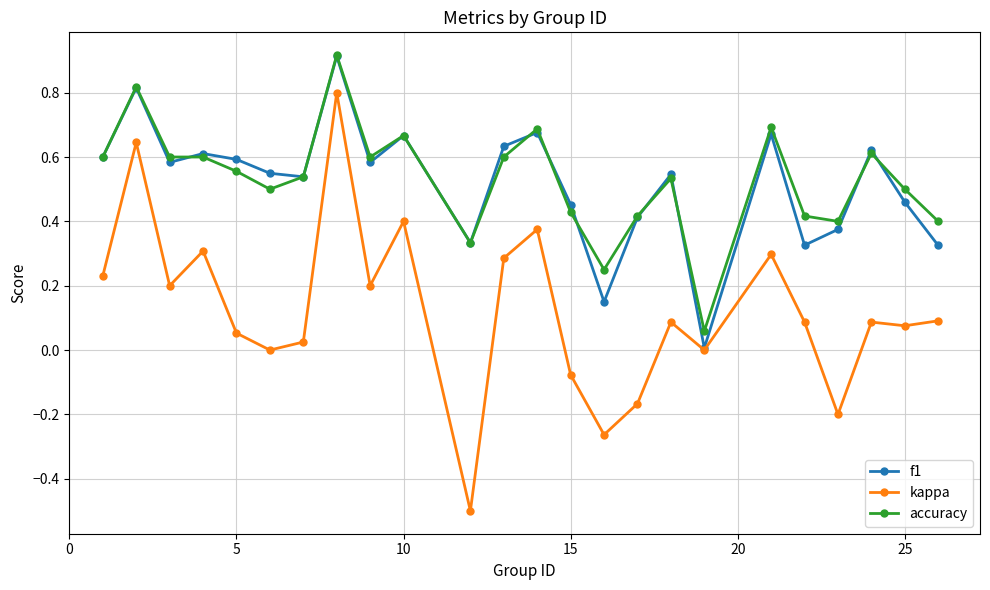

In f1, how many points are lower than both neighbors (excluding endpoints)?

7